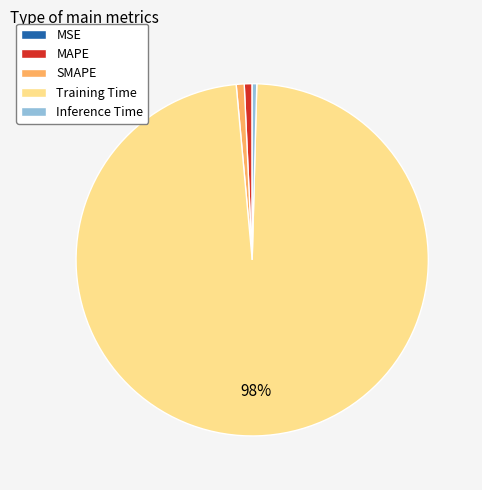

True or false: SMAPE accounts for 1% of the total.

True